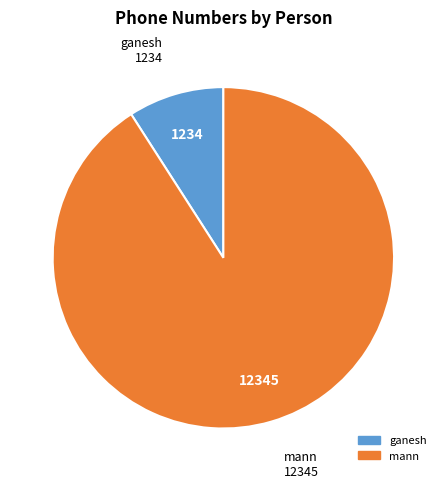

Count the number of slices in the pie.

2